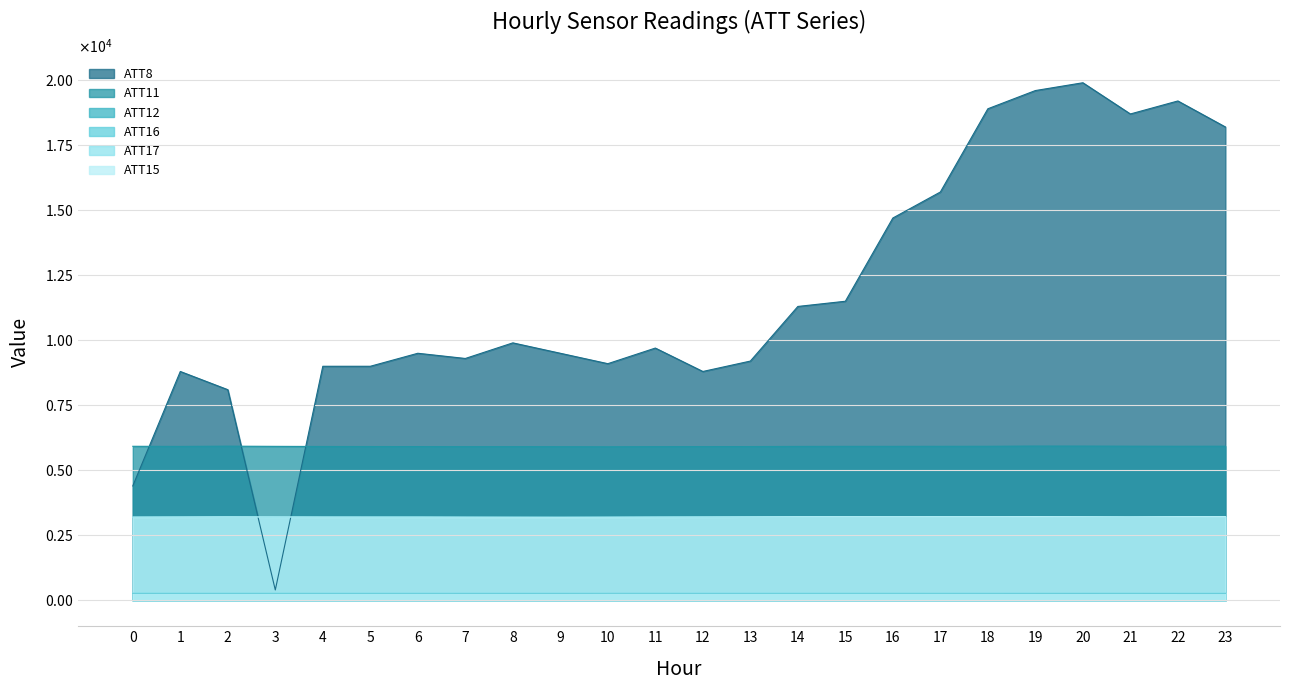

Between 1 and 20, which is larger?

20